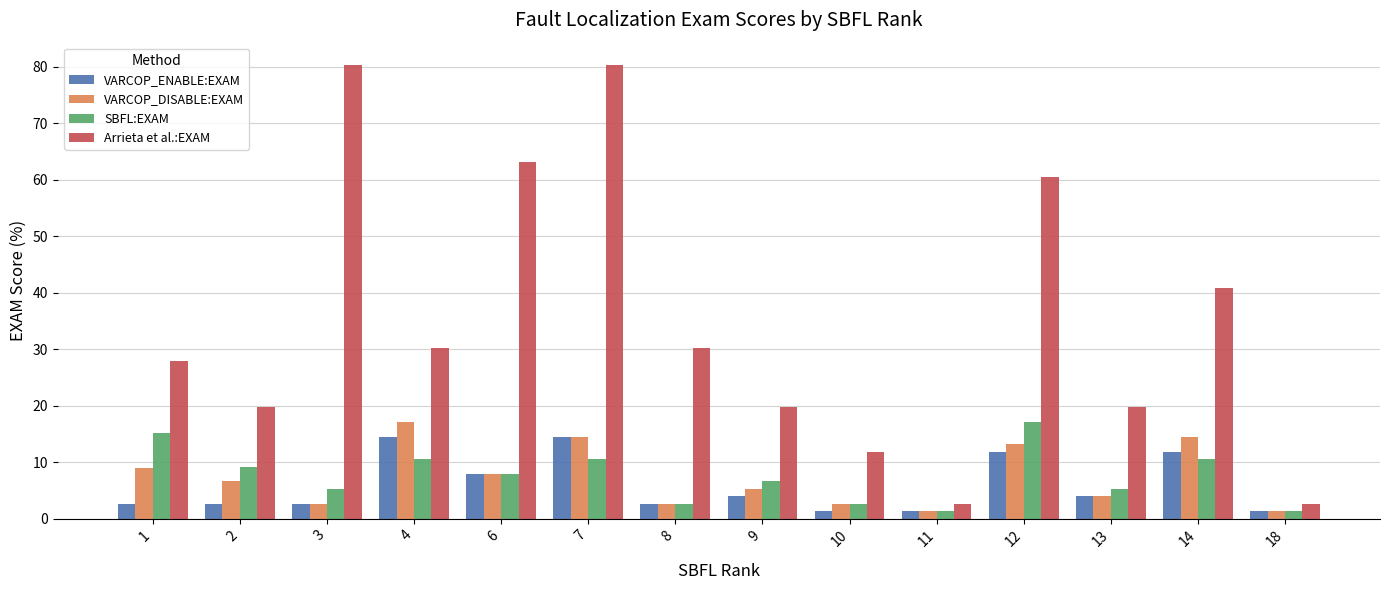

At which label is VARCOP_ENABLE:EXAM closest to 7?

6